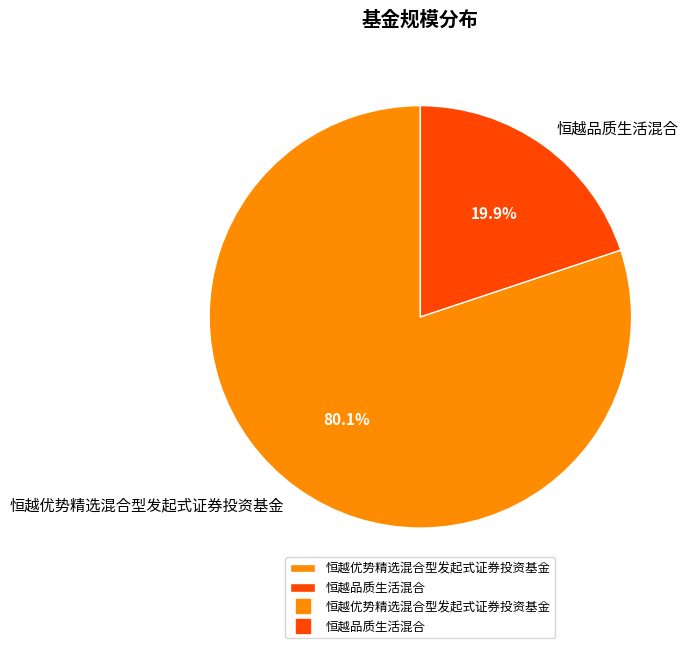

Which slice is the largest?

恒越优势精选混合型发起式证券投资基金